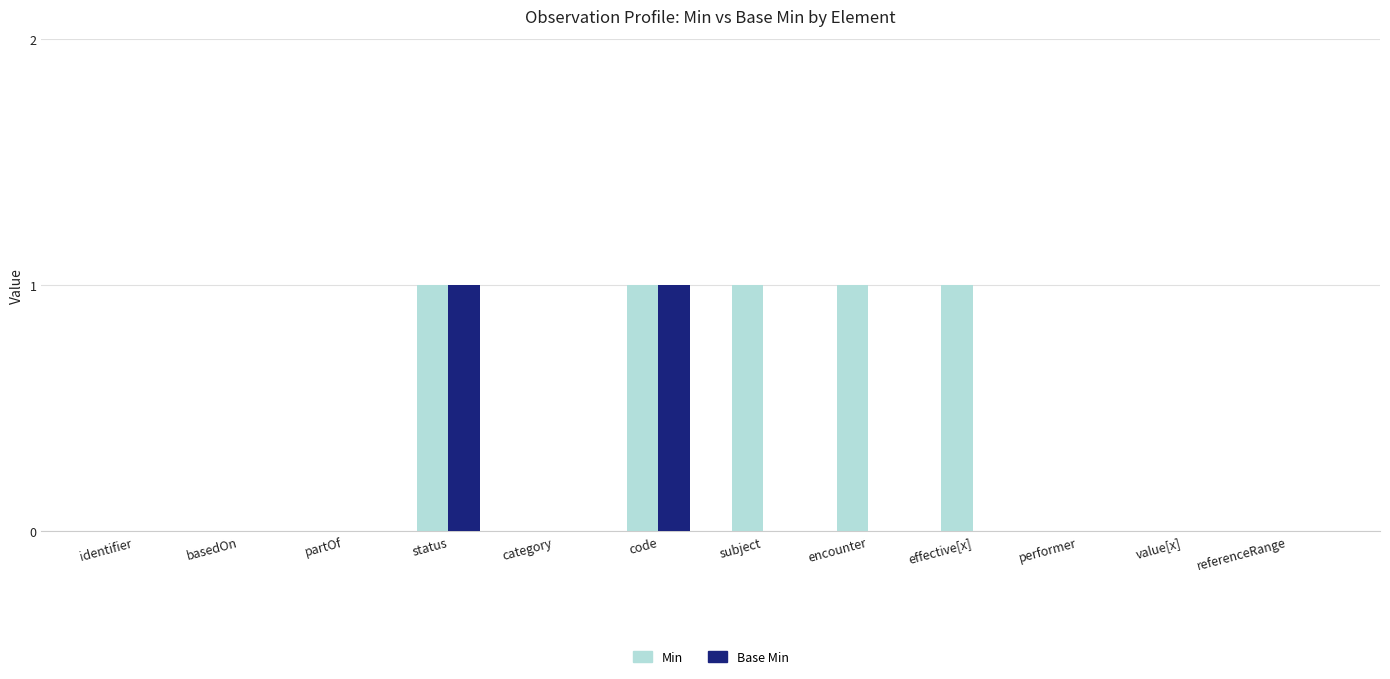

Which series has the largest total across all categories?

Min